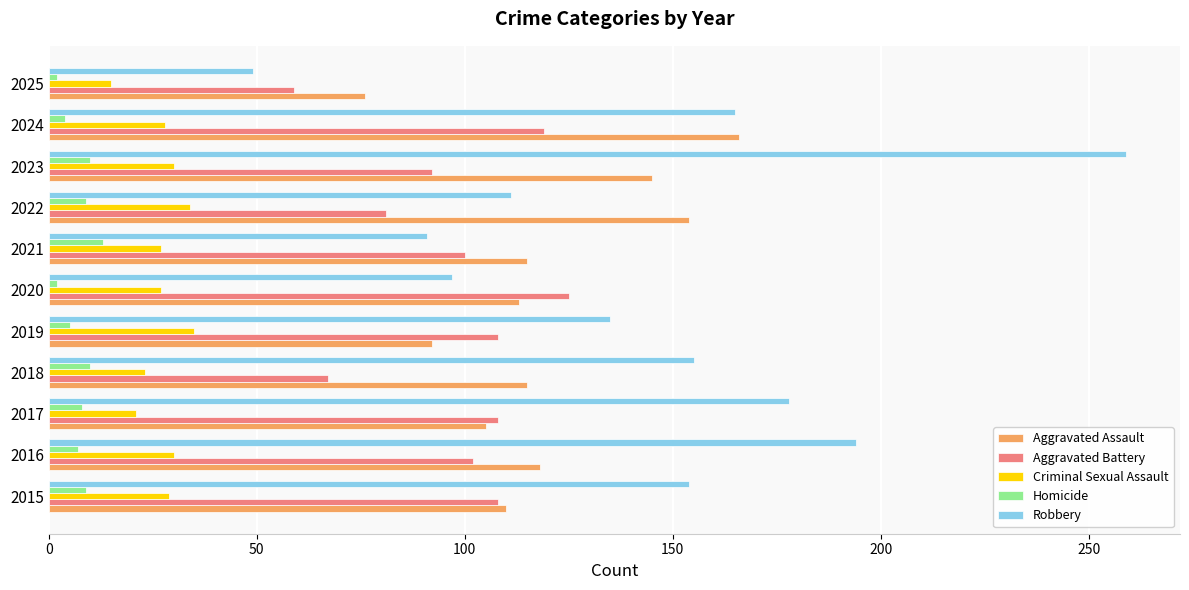

Which series has the widest spread of values?

Robbery